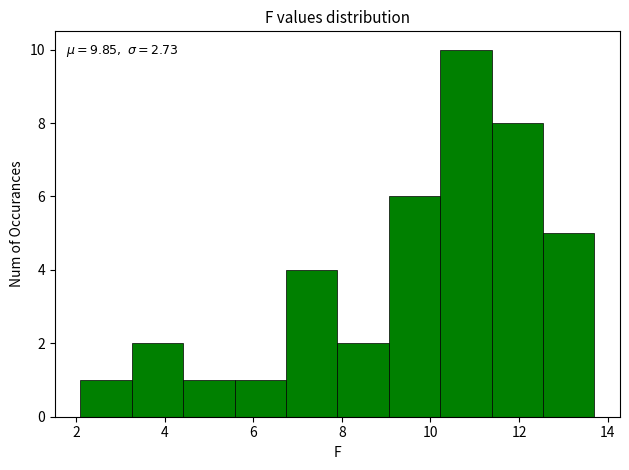

Which range on the x-axis has the tallest bar?

10.22 to 11.38